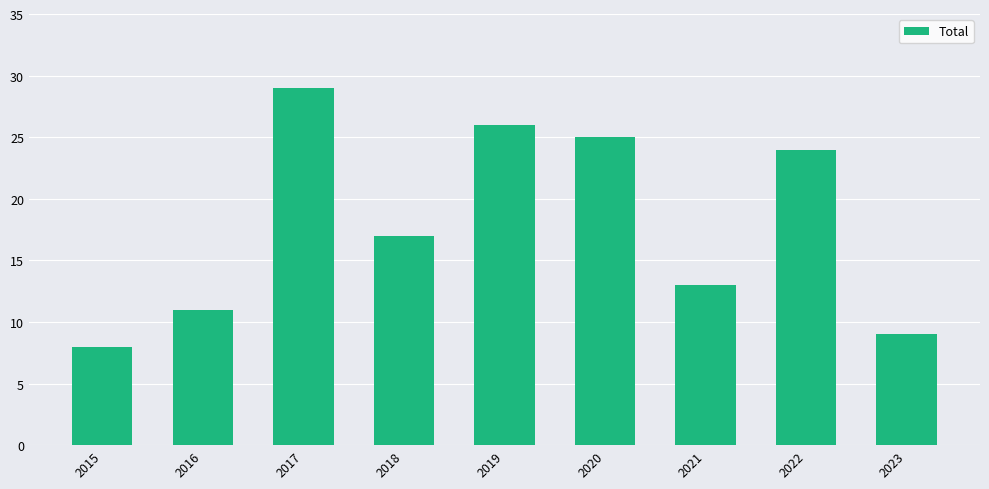

What is the difference between the second highest and second lowest values?

17